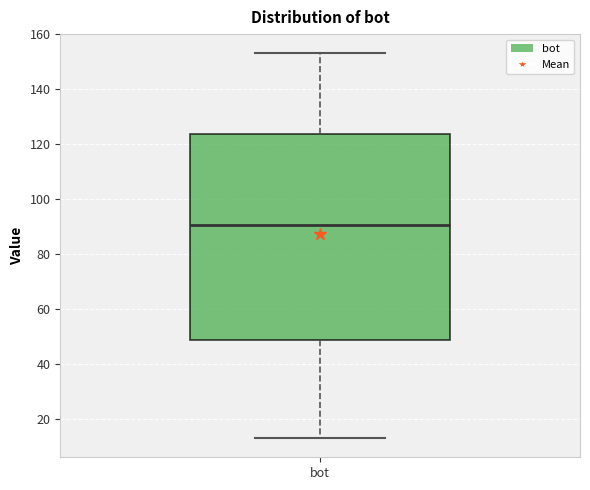

Read this box plot against the y-axis: the position of the median line, the range covered by the box, and the ends of both whiskers. The values are not printed on the chart, so give them approximately, as read against the axis.

median 90, box 48 to 124, whiskers 14 to 154